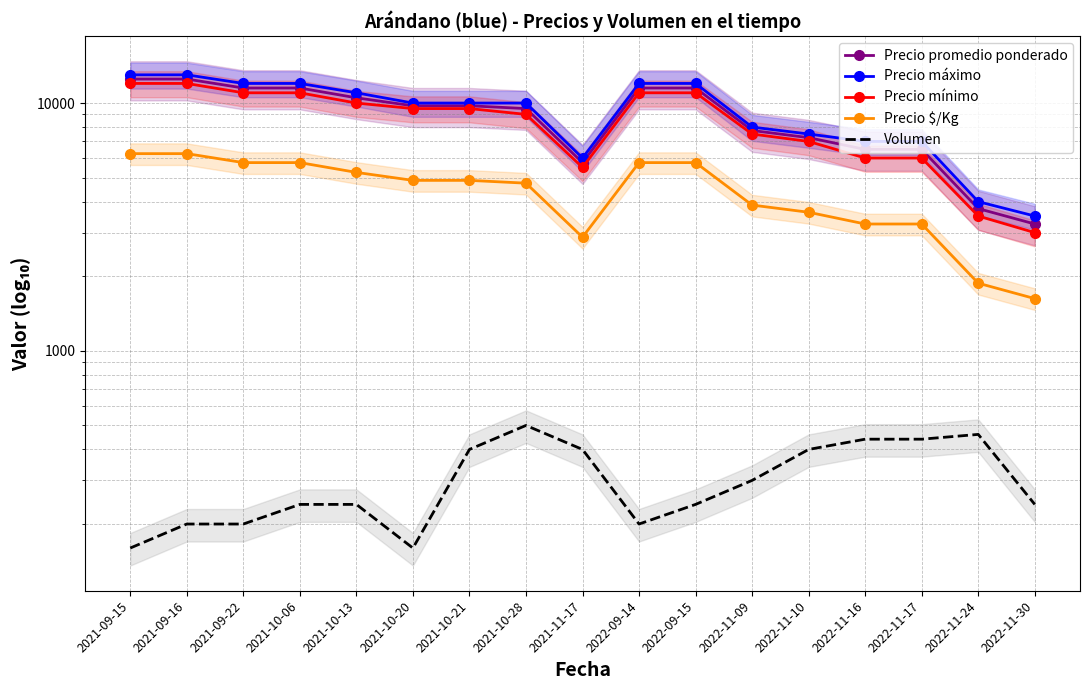

The Volumen series shows 160 at 2021-09-15. True or false?

True